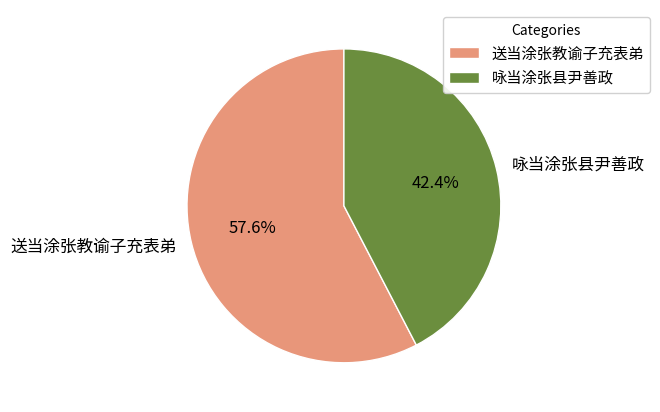

To the nearest percent, what percentage of the pie is 送当涂张教谕子充表弟?

58%